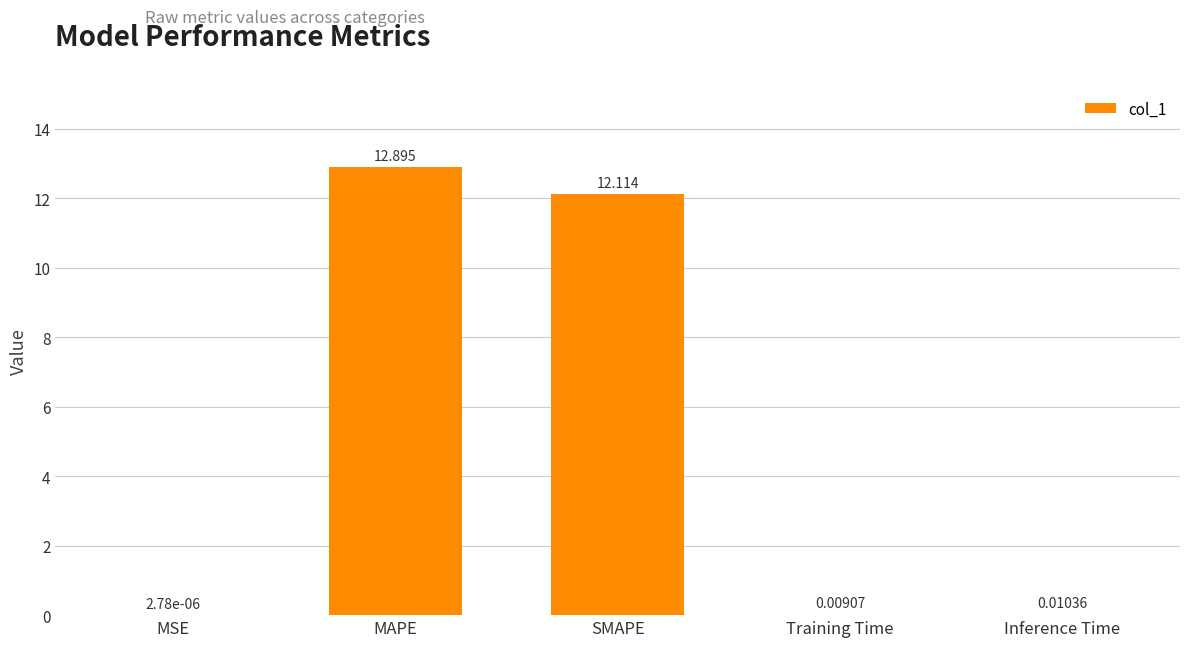

Between SMAPE and MSE, which is larger?

SMAPE